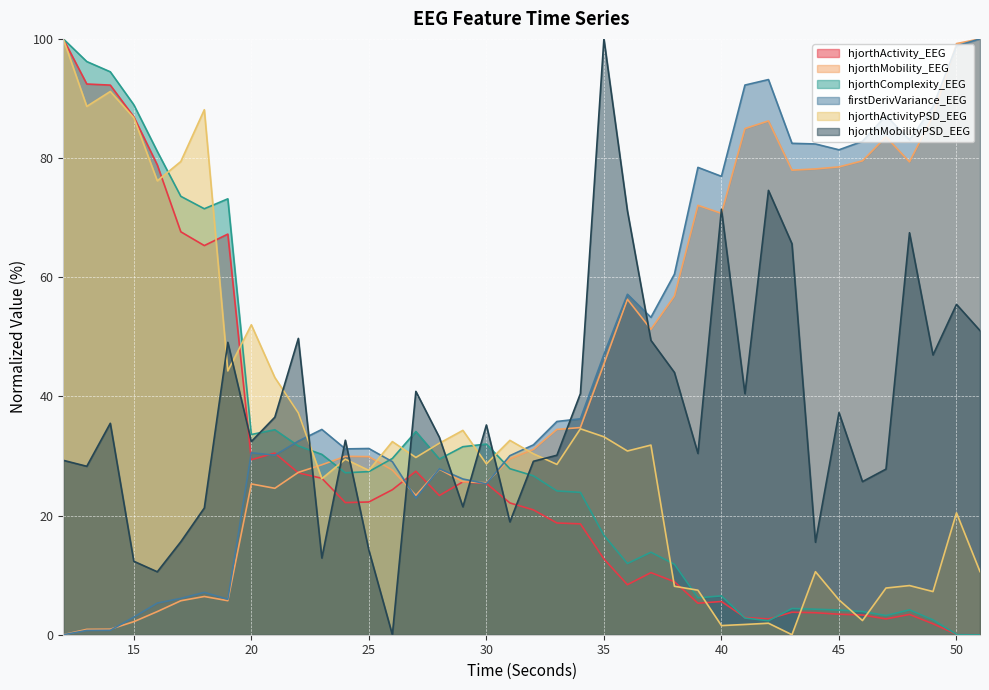

At which label is hjorthActivity_EEG closest to 50?

18